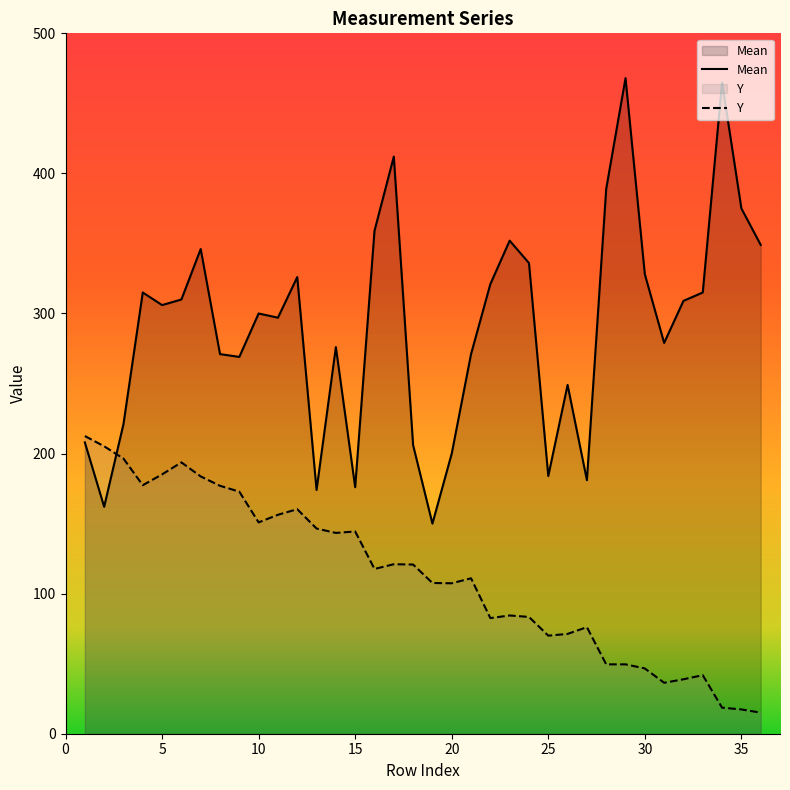

Which series has the largest total across all categories?

Mean